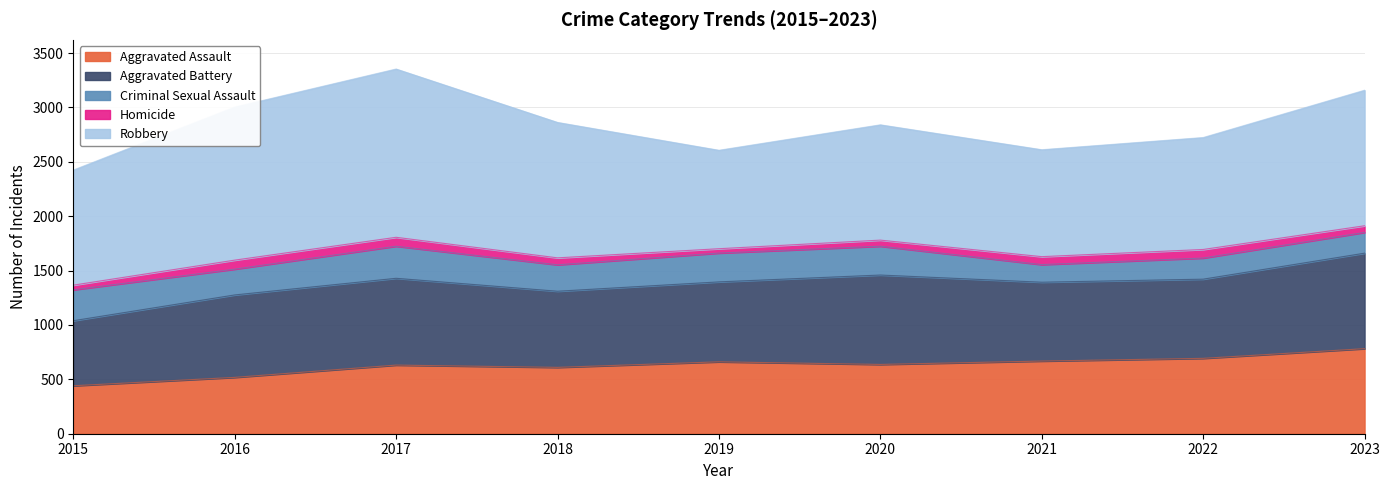

At which category does Robbery reach its first local peak?

2017